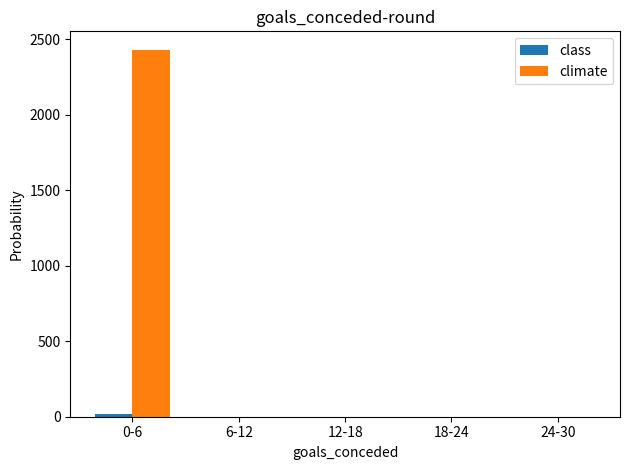

Between 0-6 and 6-12, which series saw the biggest shift?

climate